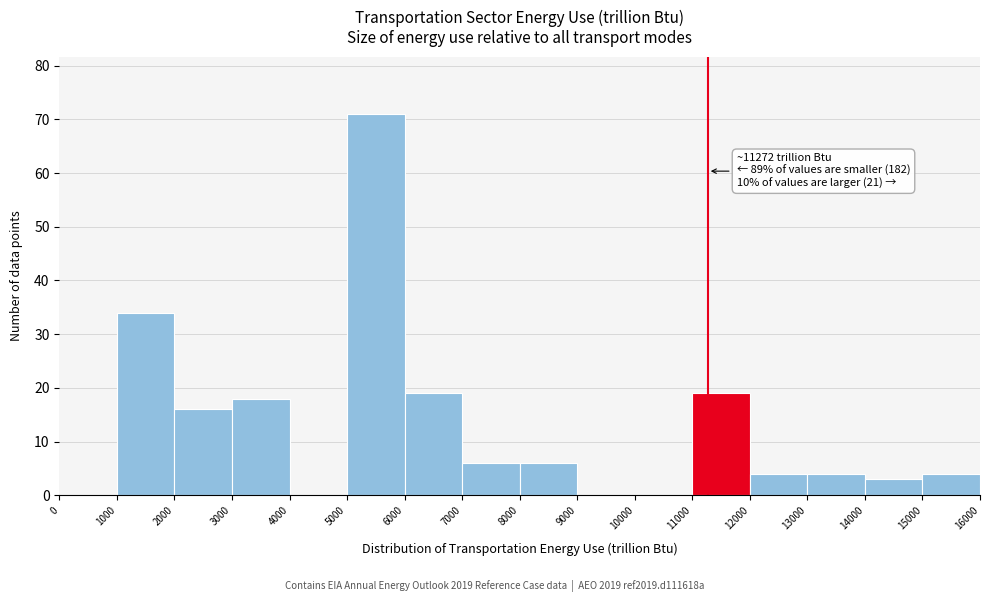

Over which range of the x-axis is the bar tallest?

5000 to 6000